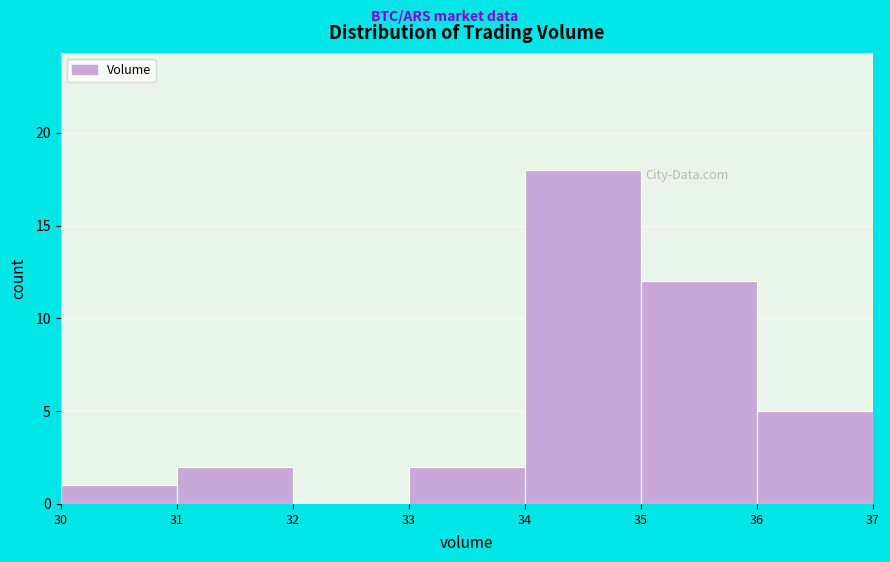

How tall is the bar that spans 35 to 36 on the x-axis? The values are not printed on the chart, so give them approximately, as read against the axis.

12